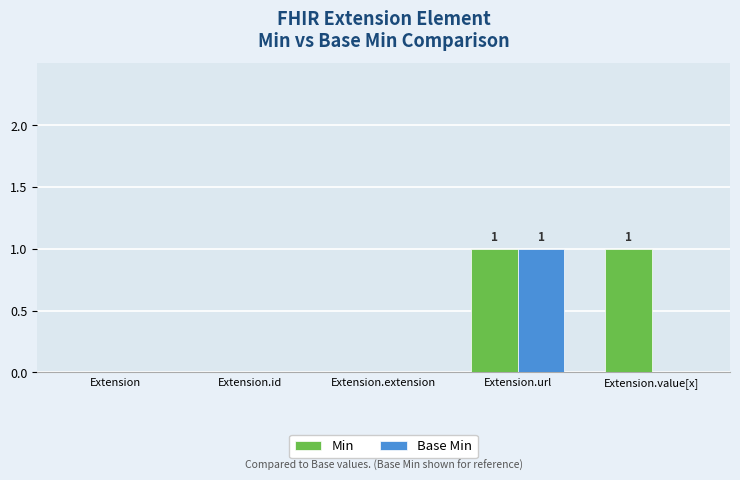

Reading left to right, list all the values displayed in this chart.

Min: Extension=0	Extension.id=0	Extension.extension=0	Extension.url=1	Extension.value[x]=1
Base Min: Extension=0	Extension.id=0	Extension.extension=0	Extension.url=1	Extension.value[x]=0